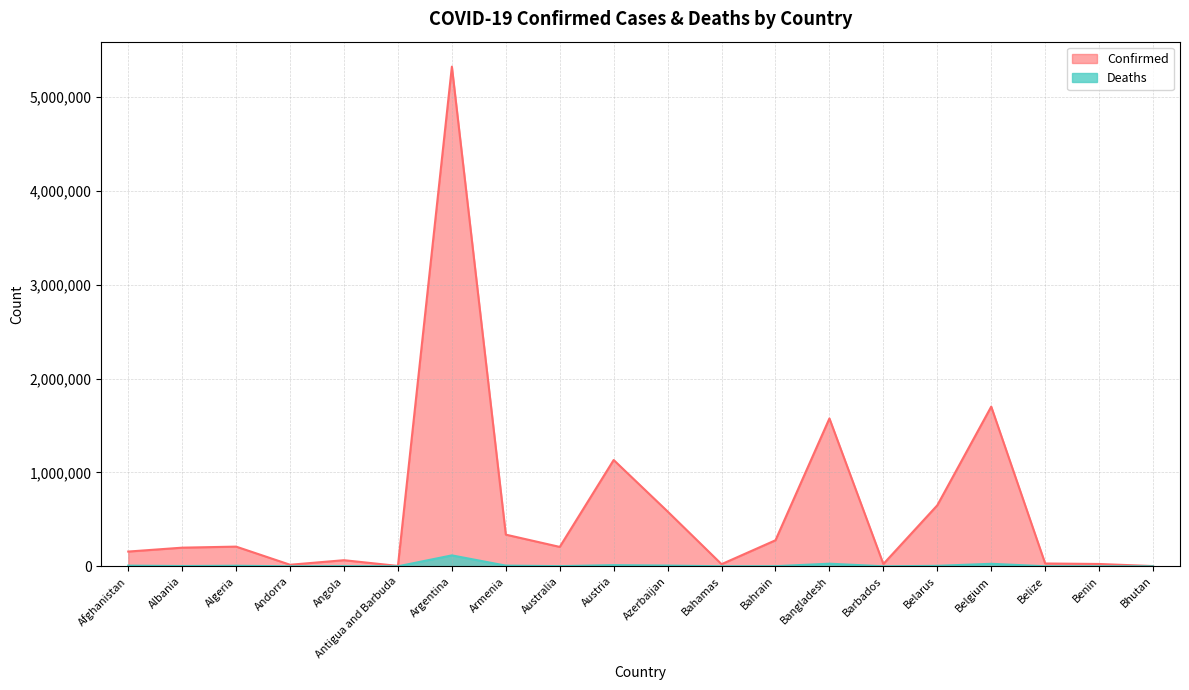

The Deaths series shows 738 at Angola. True or false?

False